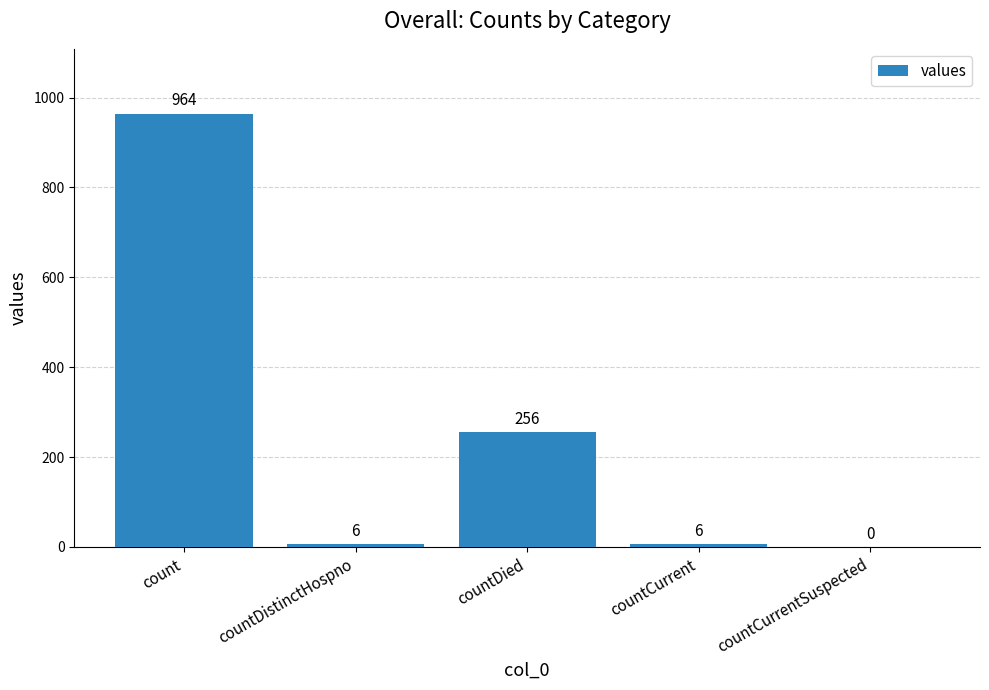

At which label is the value closest to 482?

countDied